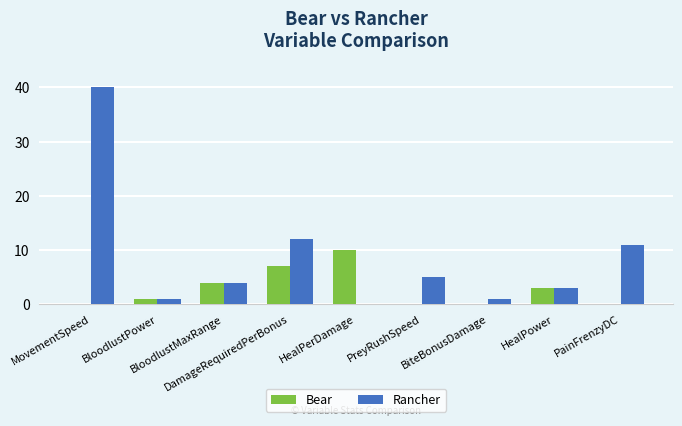

How many categories are shown in the chart?

9